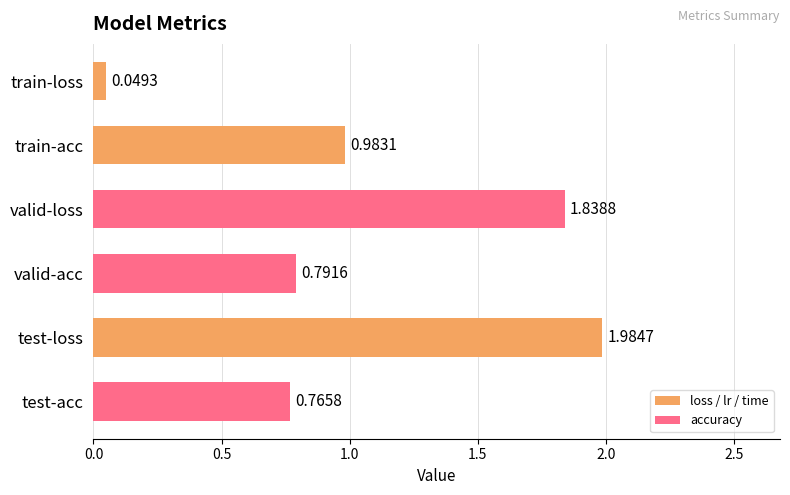

What is the difference between the maximum and minimum values?

1.9